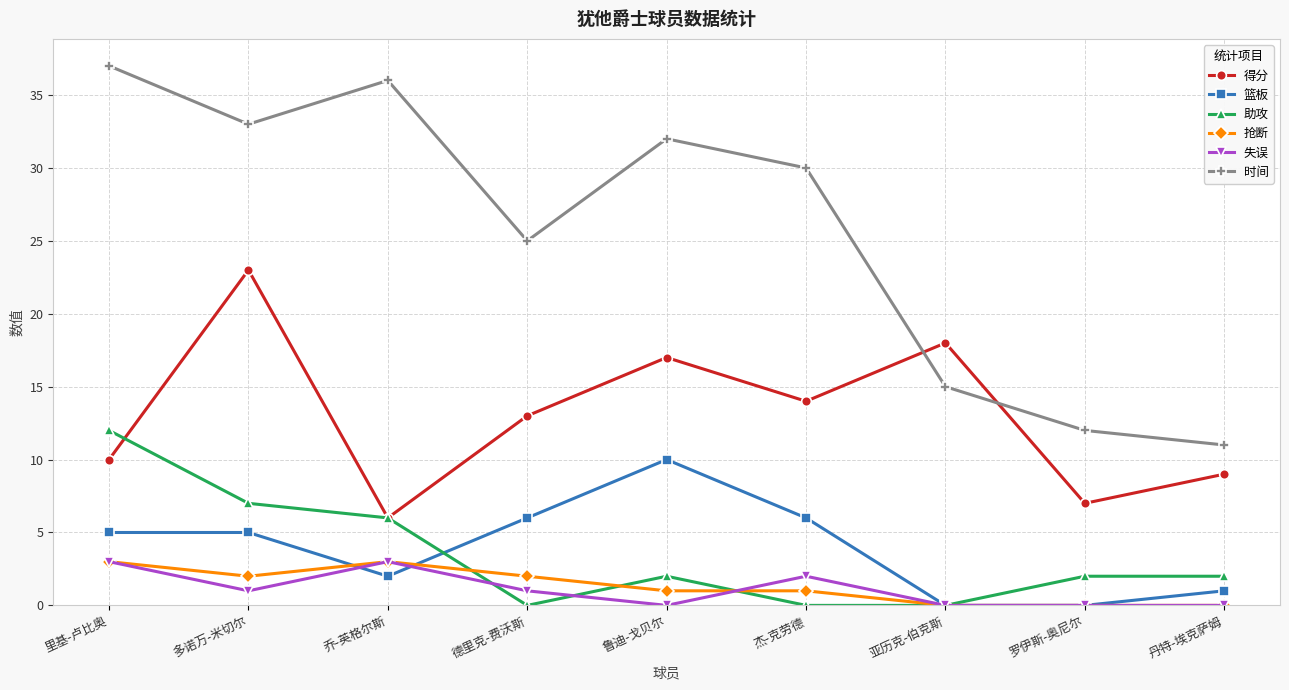

What is the difference between the highest and lowest values at 丹特-埃克萨姆?

11